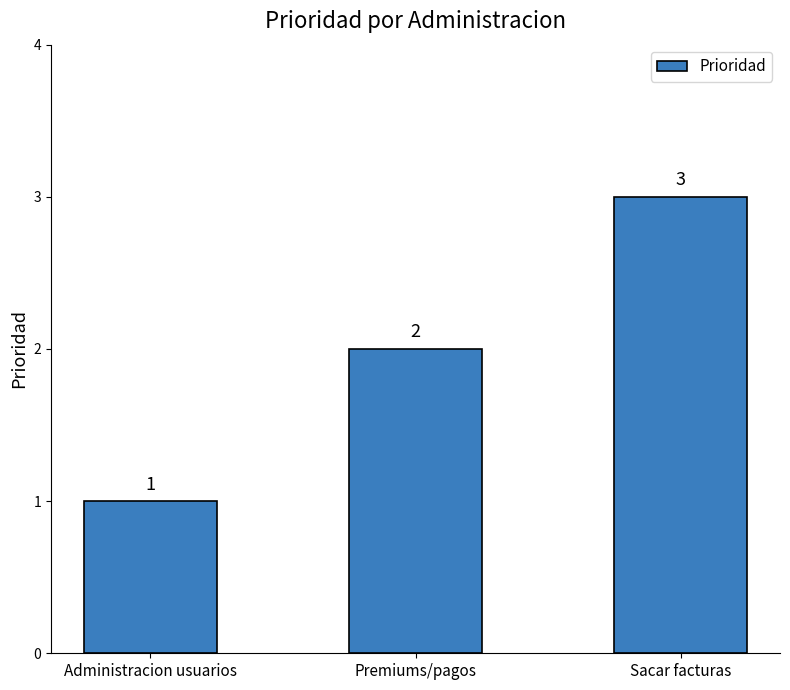

Between Premiums/pagos and Sacar facturas, which is larger?

Sacar facturas